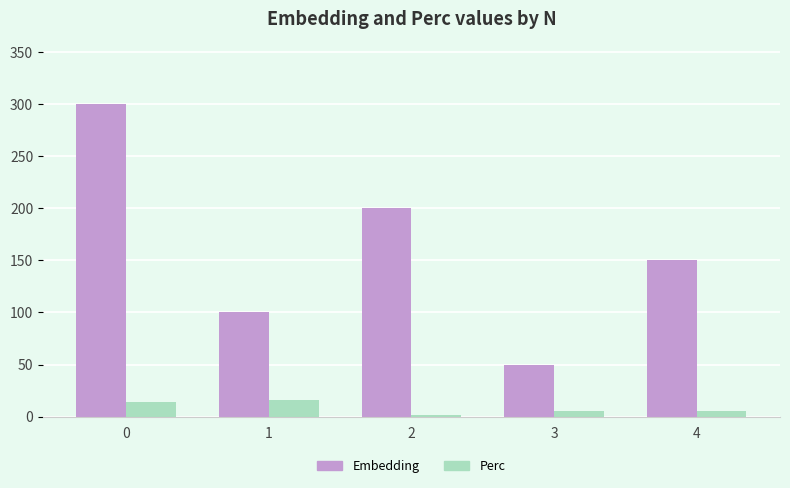

List the series in order of their peak value, lowest first.

Perc, Embedding